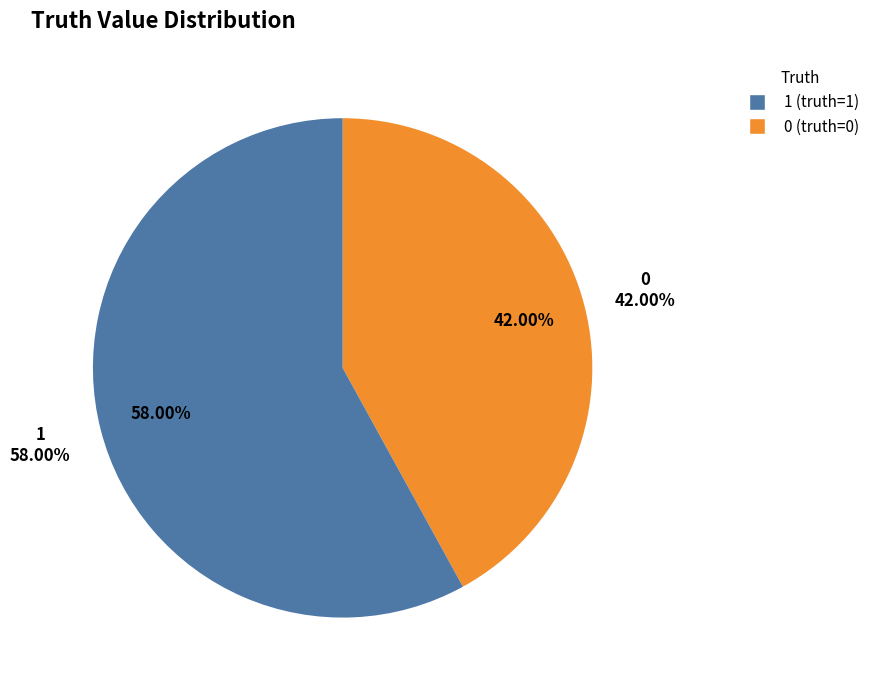

Which slice represents more than half of the pie?

1